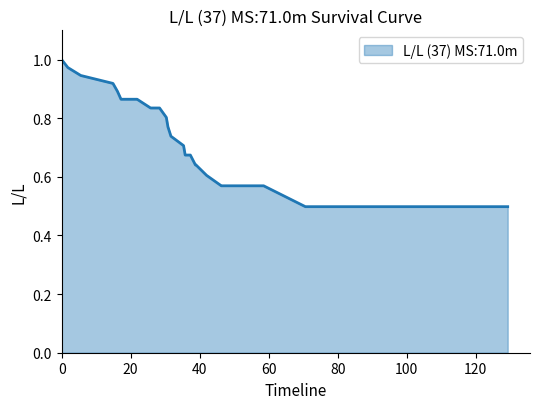

What is the difference between the maximum and minimum values?

0.5